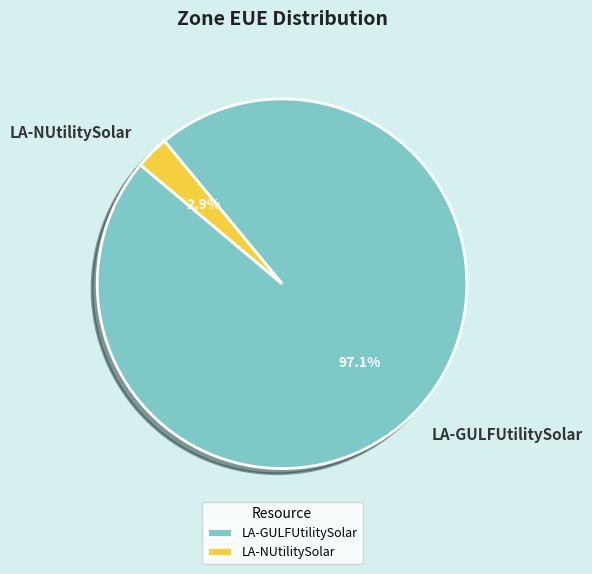

Which slice represents more than half of the pie?

LA-GULFUtilitySolar